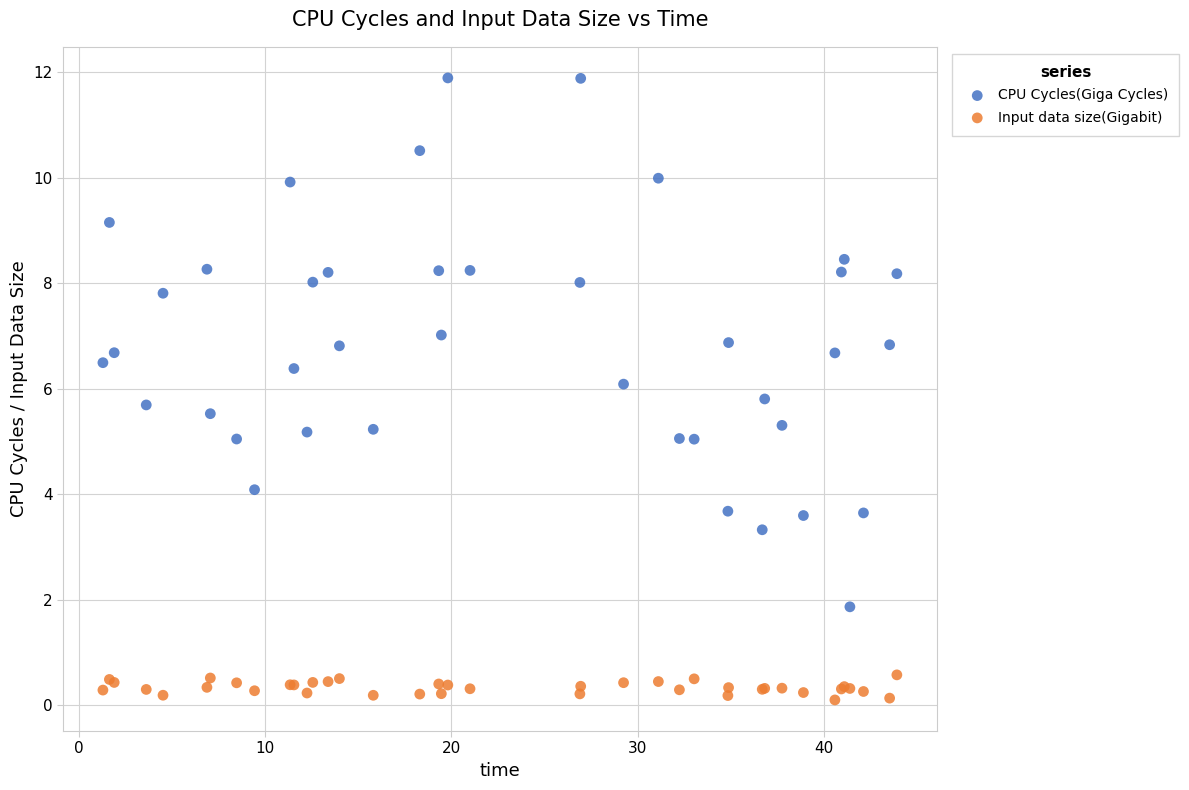

Which series contains the lowest Y value?

Input data size(Gigabit)